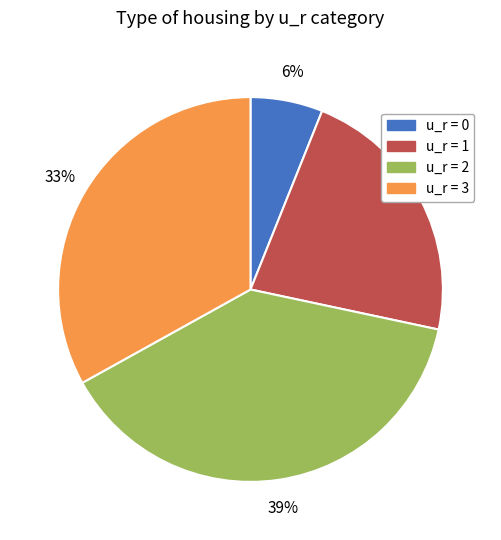

Rank the categories by value from lowest to highest.

u_r = 0, u_r = 1, u_r = 3, u_r = 2